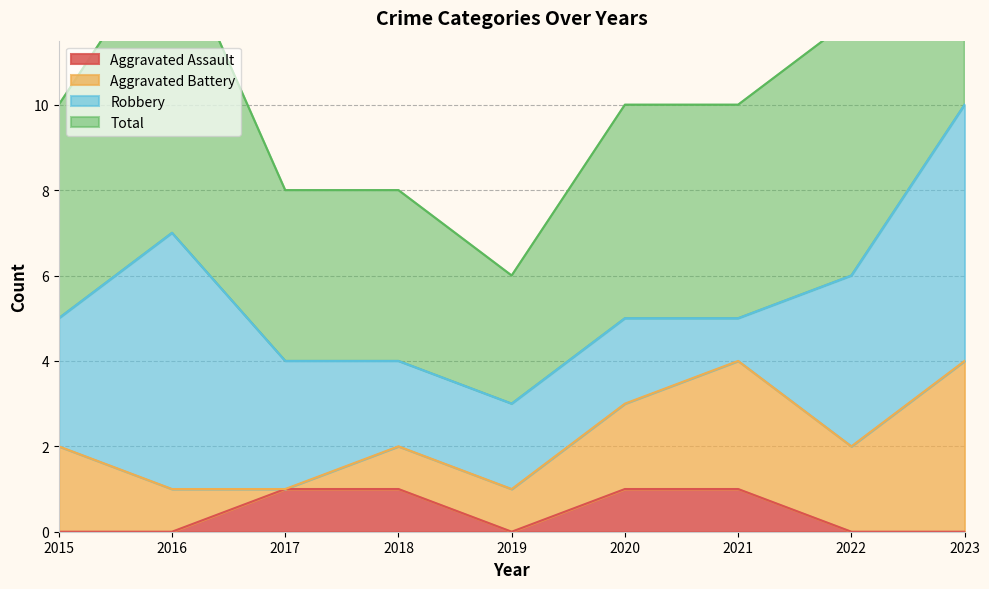

The Aggravated Assault series shows 2 at 2017. True or false?

False